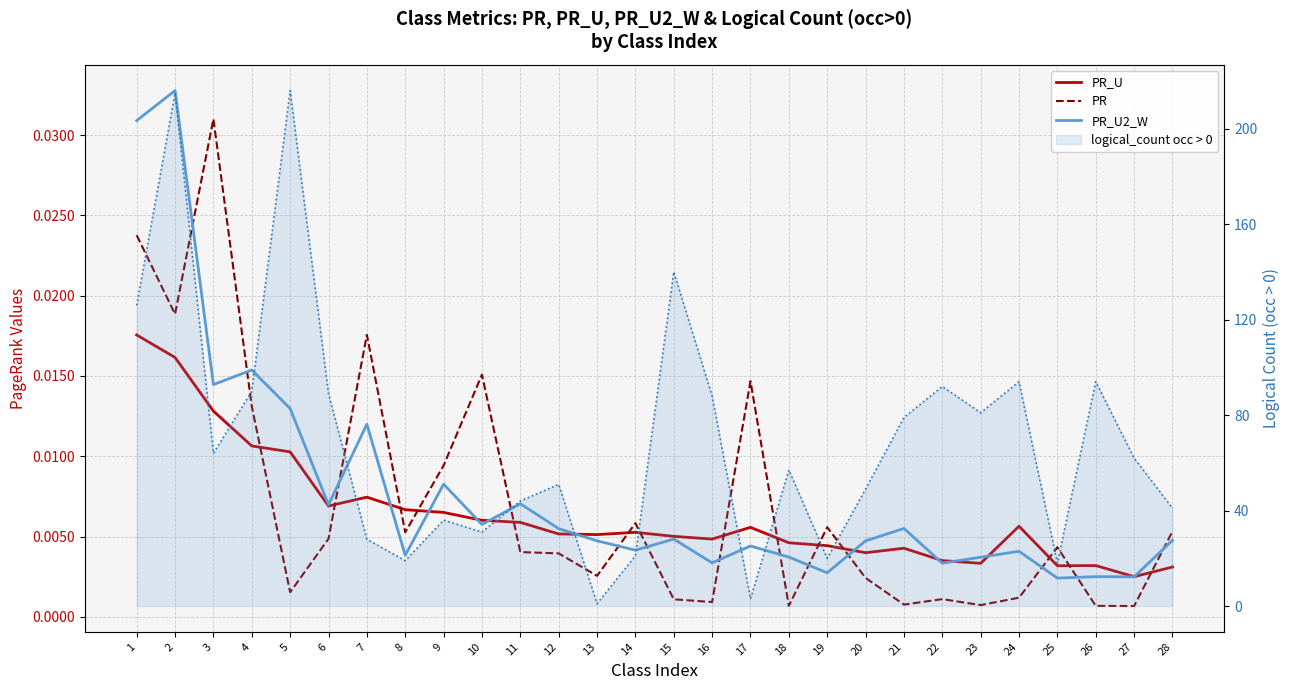

At which category does PR_U2_W reach its first local valley?

3